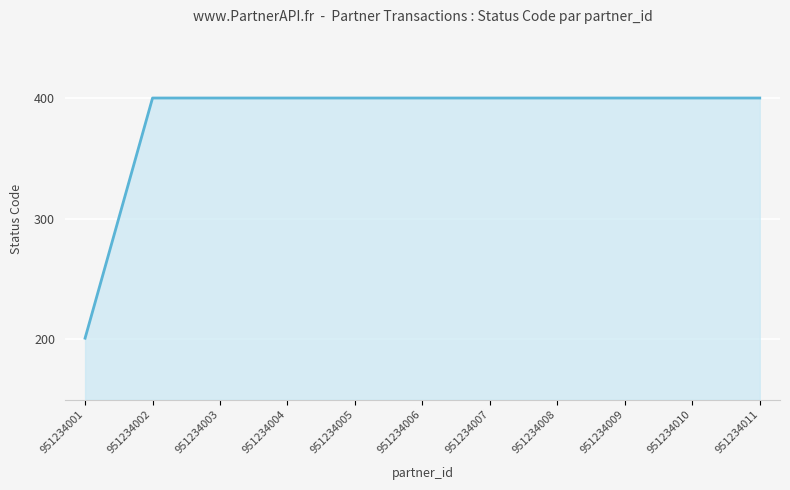

What is the change in value from 951234001 to 951234009?

+199